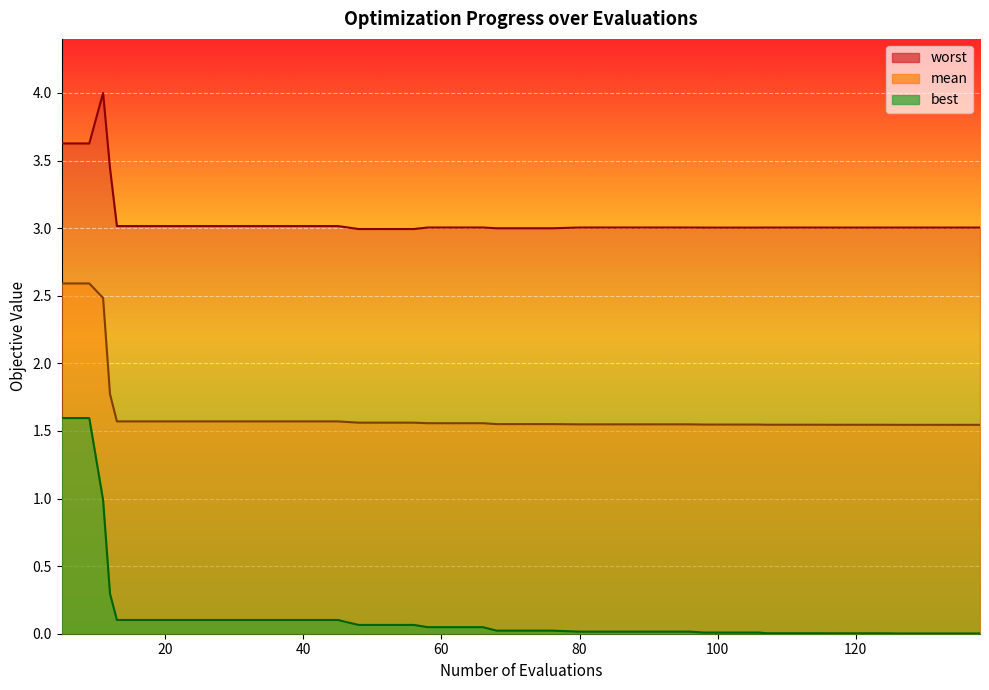

The value of best at 37 is 0.1. True or false?

True